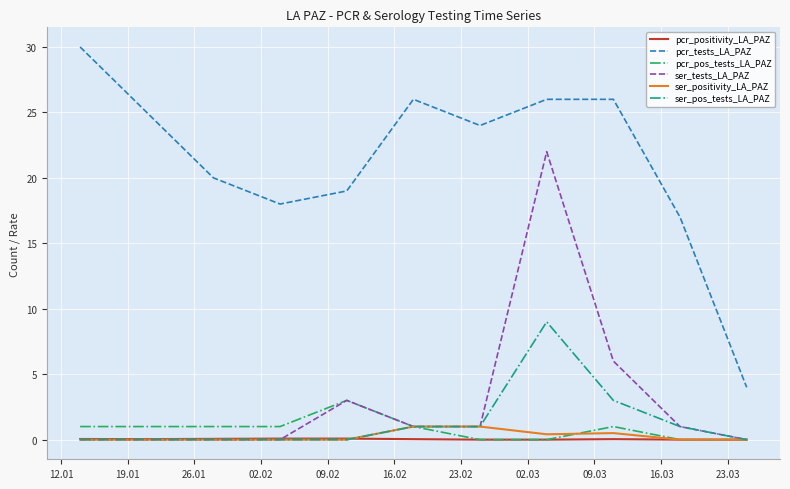

True or false: ser_positivity_LA_PAZ and pcr_tests_LA_PAZ intersect in this chart.

False